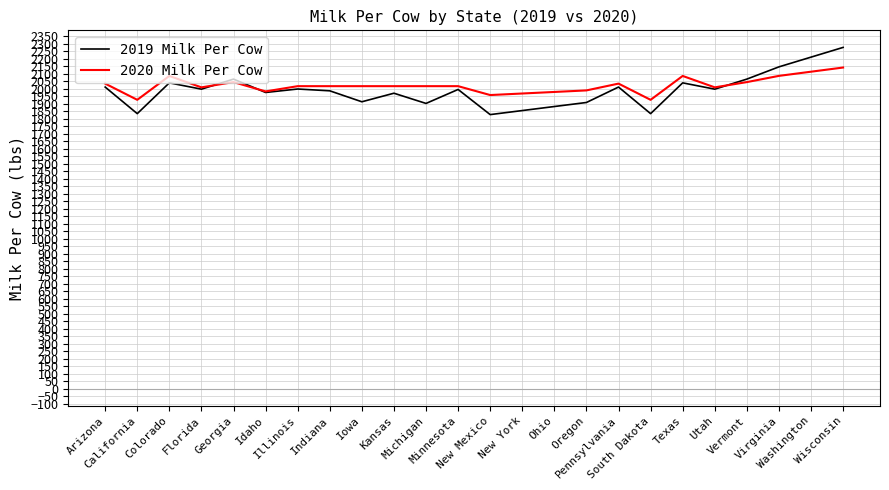

What is the greatest value displayed?

2274.1